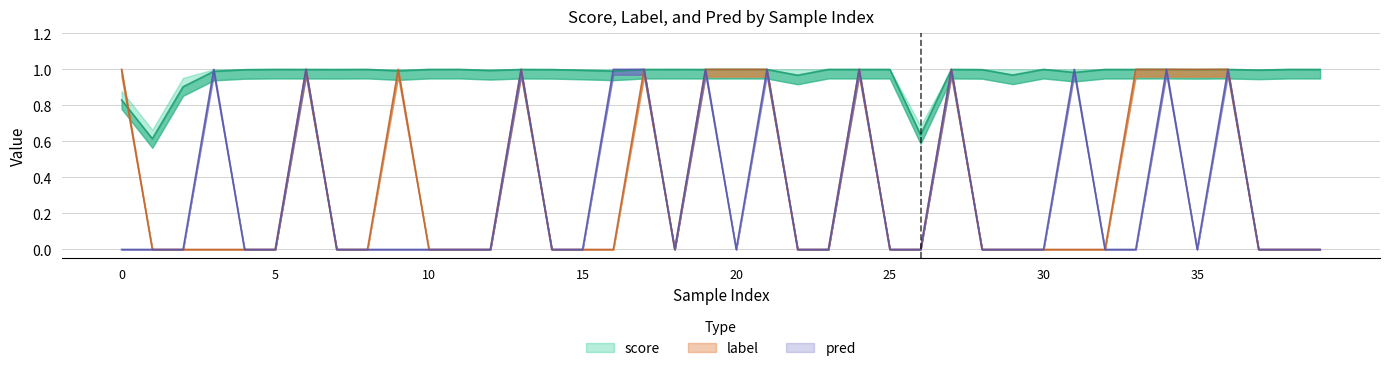

Rank the series by their maximum value, from highest to lowest.

label, pred, score